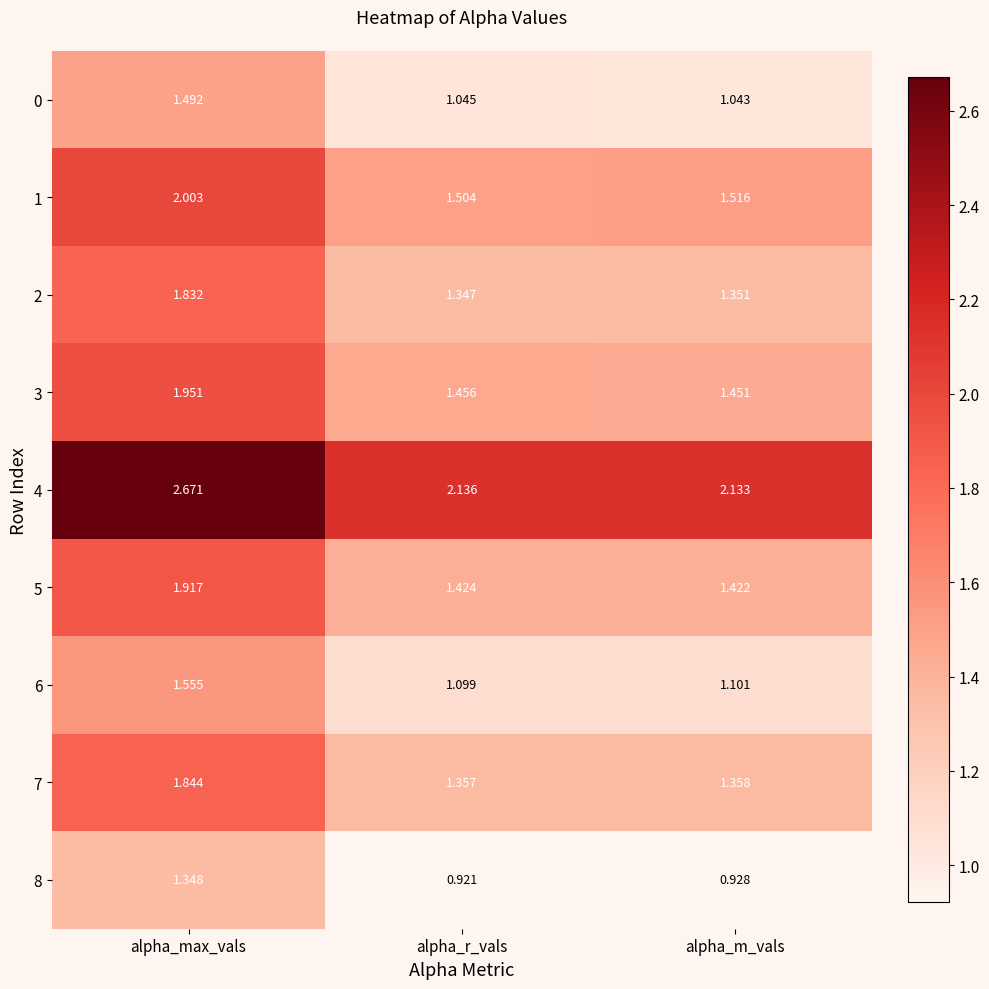

Rank the categories by 7 value from lowest to highest.

alpha_r_vals, alpha_m_vals, alpha_max_vals